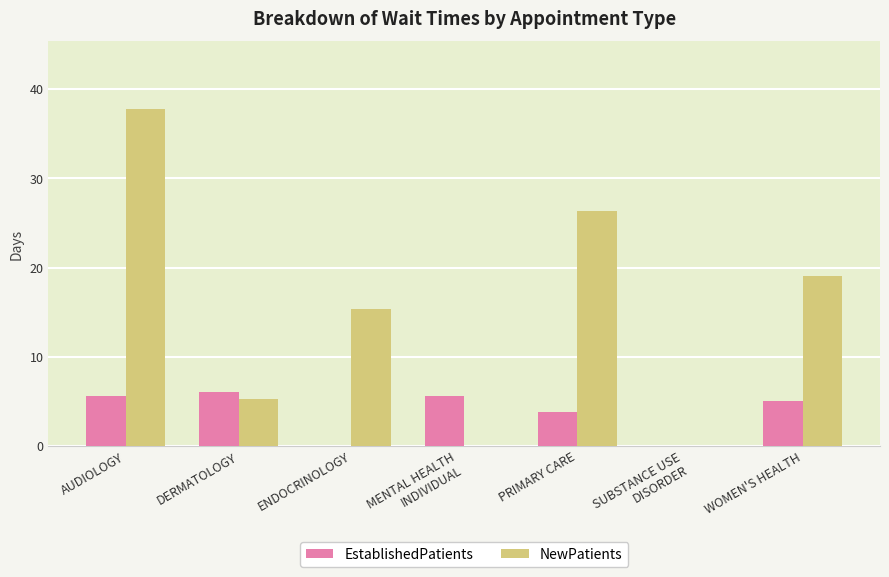

How many series are shown in this chart?

2